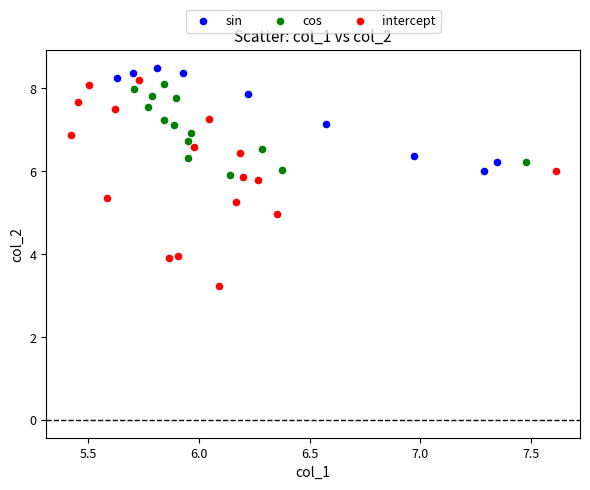

What are all the series names shown in the legend?

sin, cos, intercept